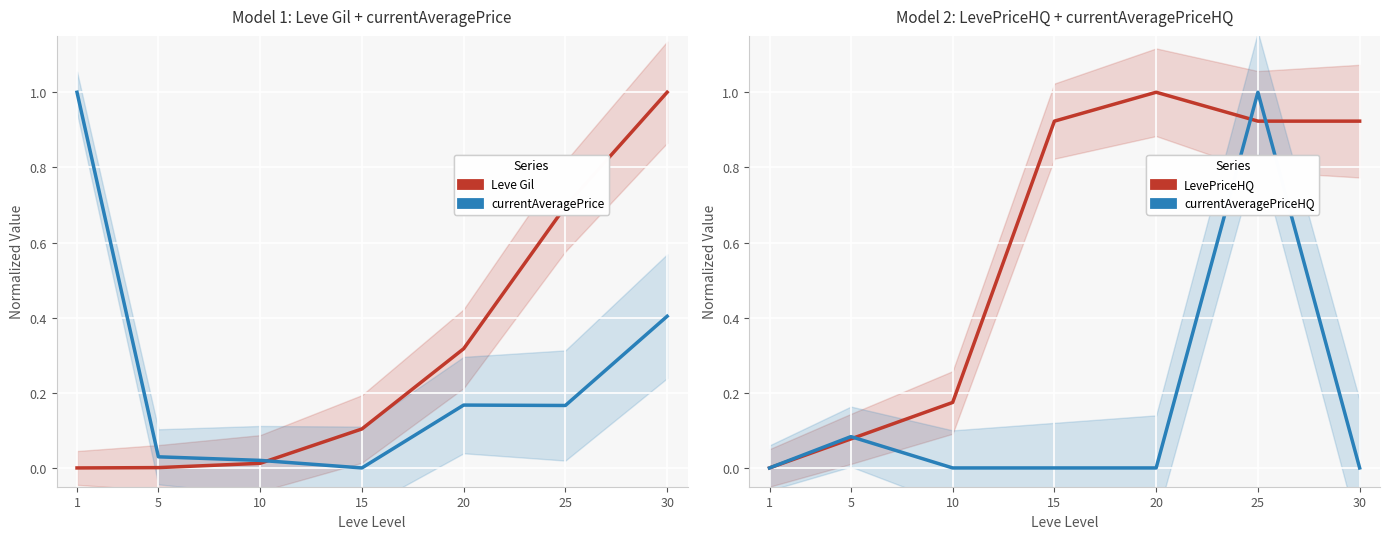

What is the sum of the currentAveragePriceHQ values at 1 and 5?

0.1